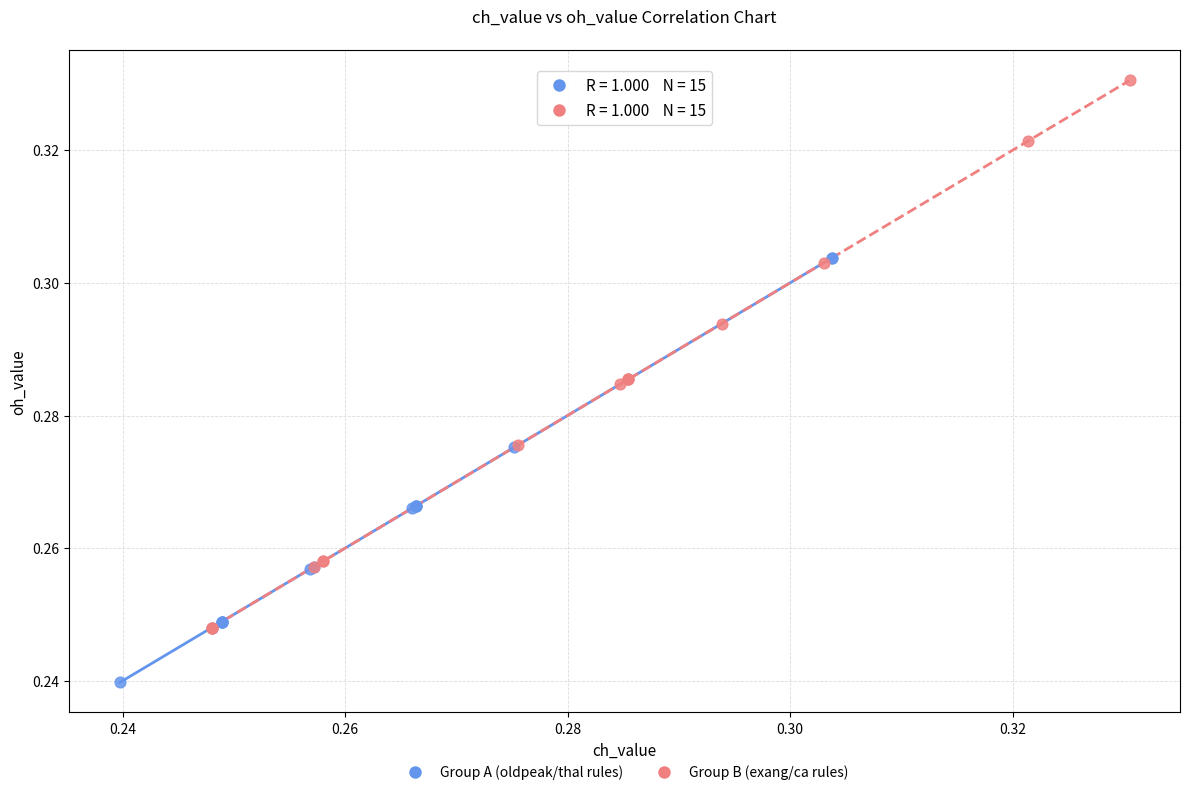

Which series reaches the maximum Y coordinate?

Group B (exang/ca rules)